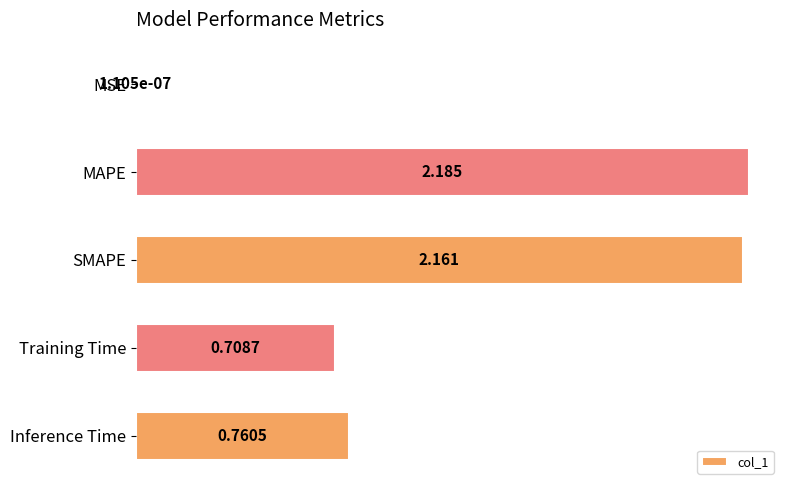

Between Inference Time and Training Time, which is larger?

Inference Time